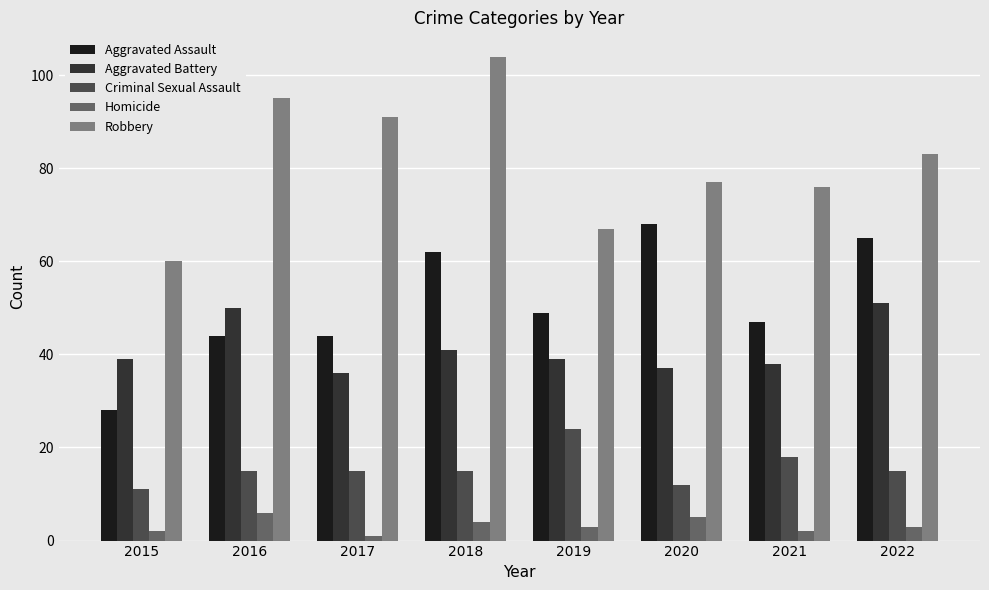

What are all the series names shown in the legend?

Aggravated Assault, Aggravated Battery, Criminal Sexual Assault, Homicide, Robbery